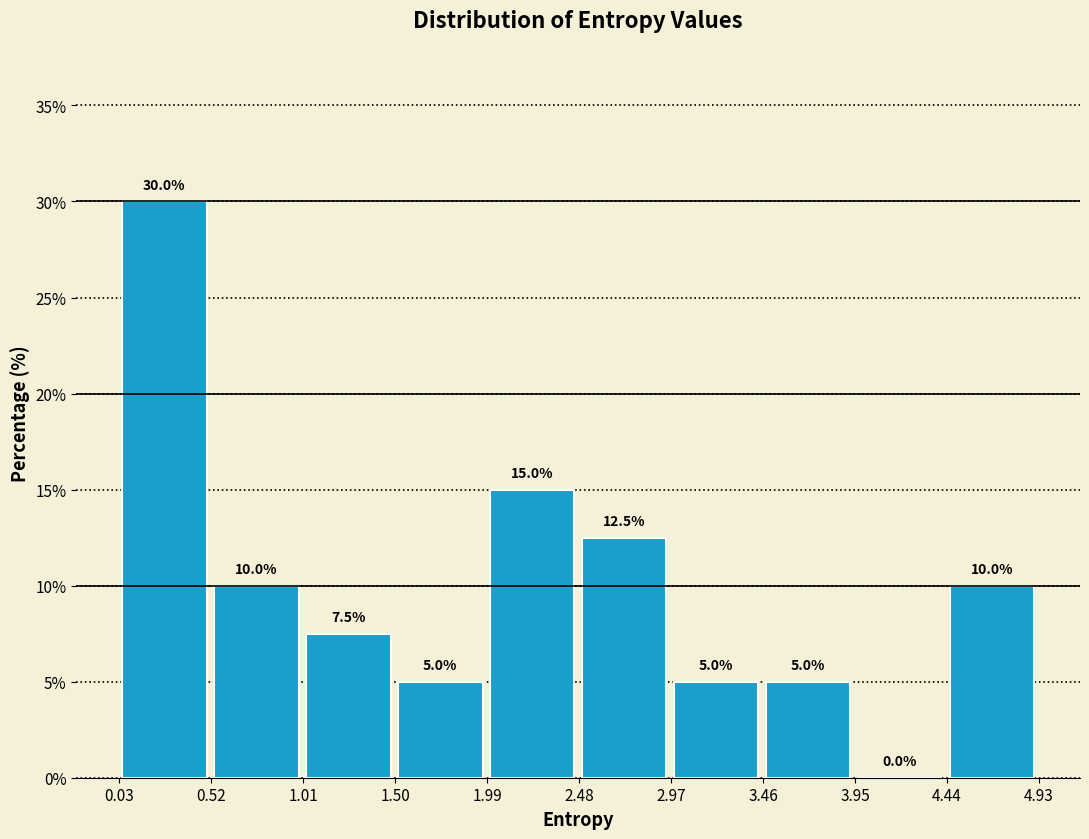

Reading left to right, transcribe this chart: for each bar, give the range it covers on the x-axis and its height. The bar edges are not printed on the chart, so give them approximately, as read against the axis.

0.05 to 0.50: 30.0
0.50 to 1.00: 10.0
1.00 to 1.50: 7.5
1.50 to 2.00: 5.0
2.00 to 2.50: 15.0
2.50 to 2.95: 12.5
2.95 to 3.45: 5.0
3.45 to 3.95: 5.0
3.95 to 4.45: 0.0
4.45 to 4.95: 10.0